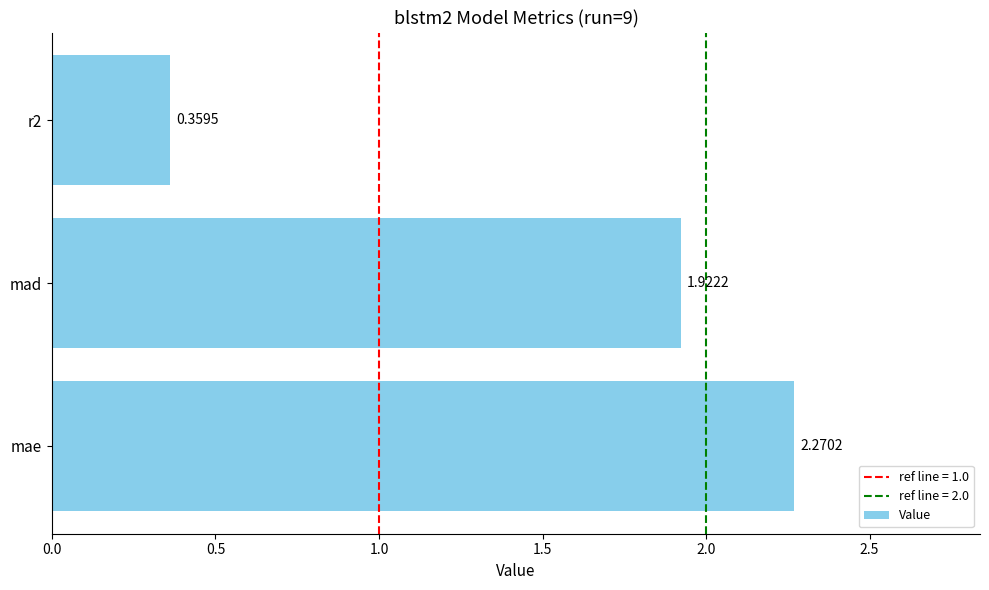

Rank the categories by value from lowest to highest.

r2, mad, mae